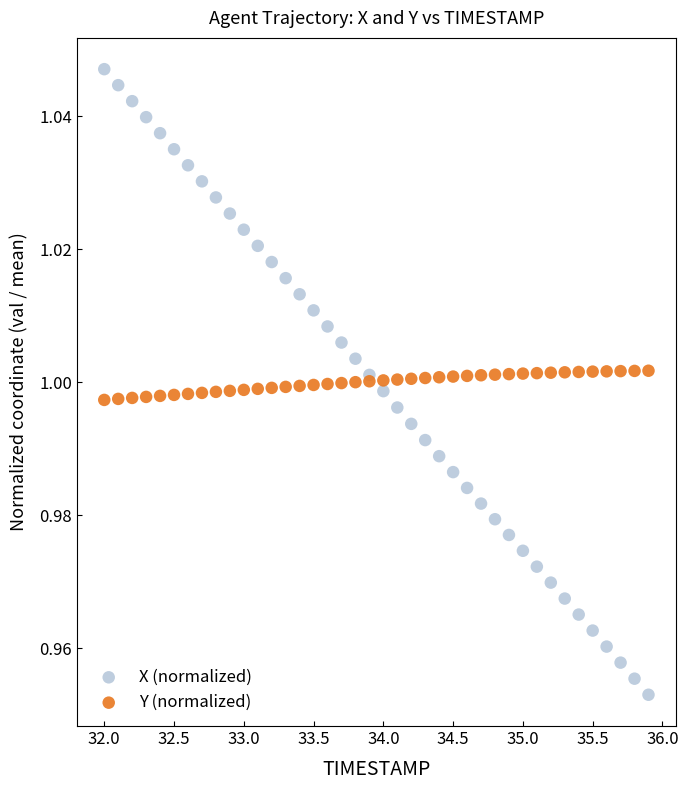

Which series contains the highest Y value?

X (normalized)